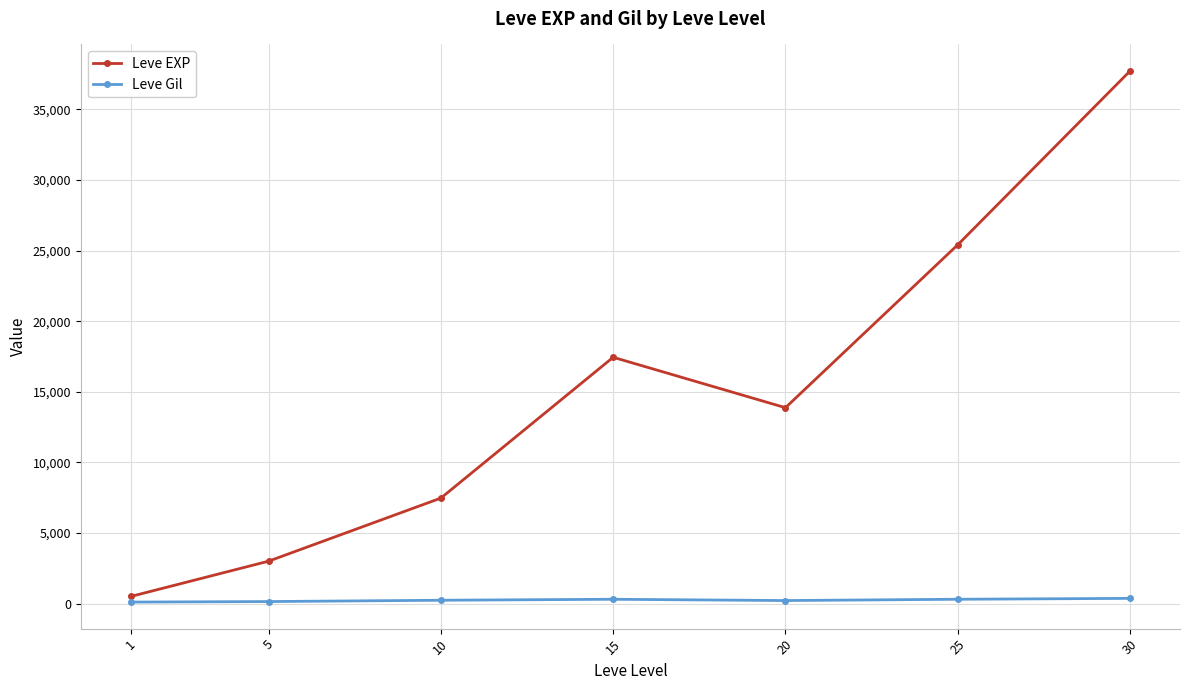

True or false: Leve EXP has more than 0 points higher than both neighbors.

True